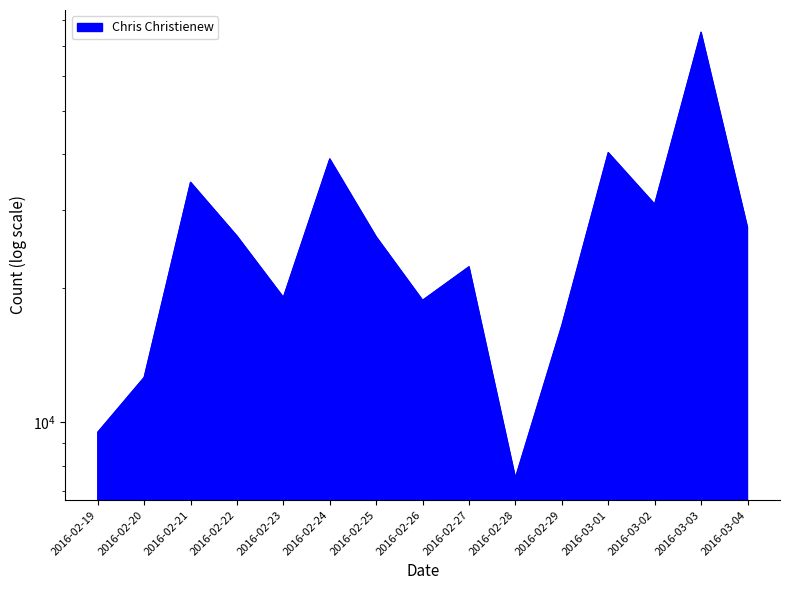

What is the change in value from 2016-02-24 to 2016-02-28?

-31506